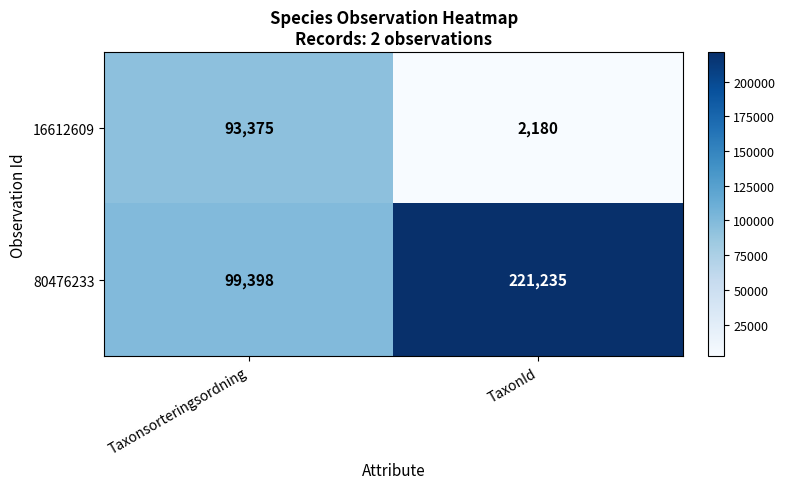

At which category does the chart reach its minimum across all series?

TaxonId